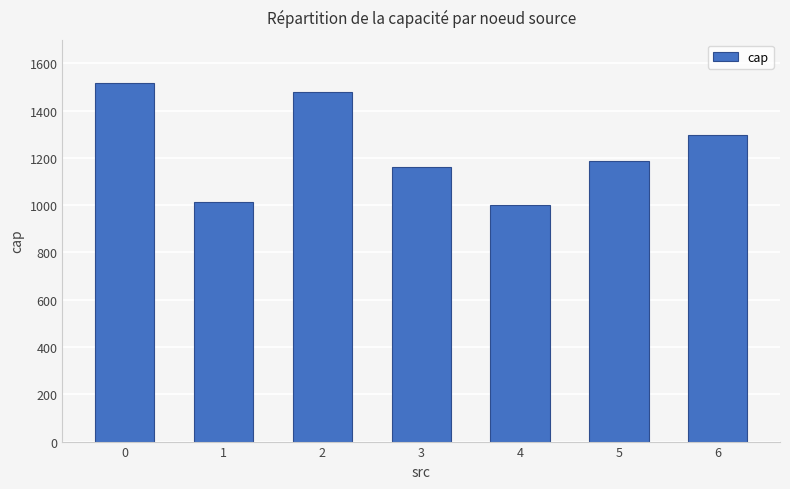

What is the minimum value shown in the chart?

1001